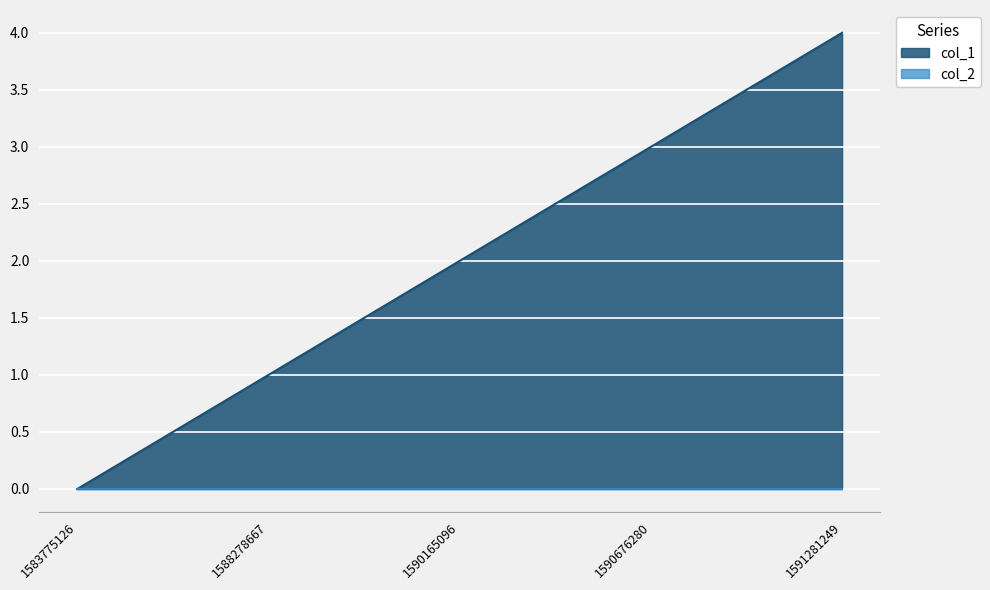

What is the difference between the maximum and minimum values?

4